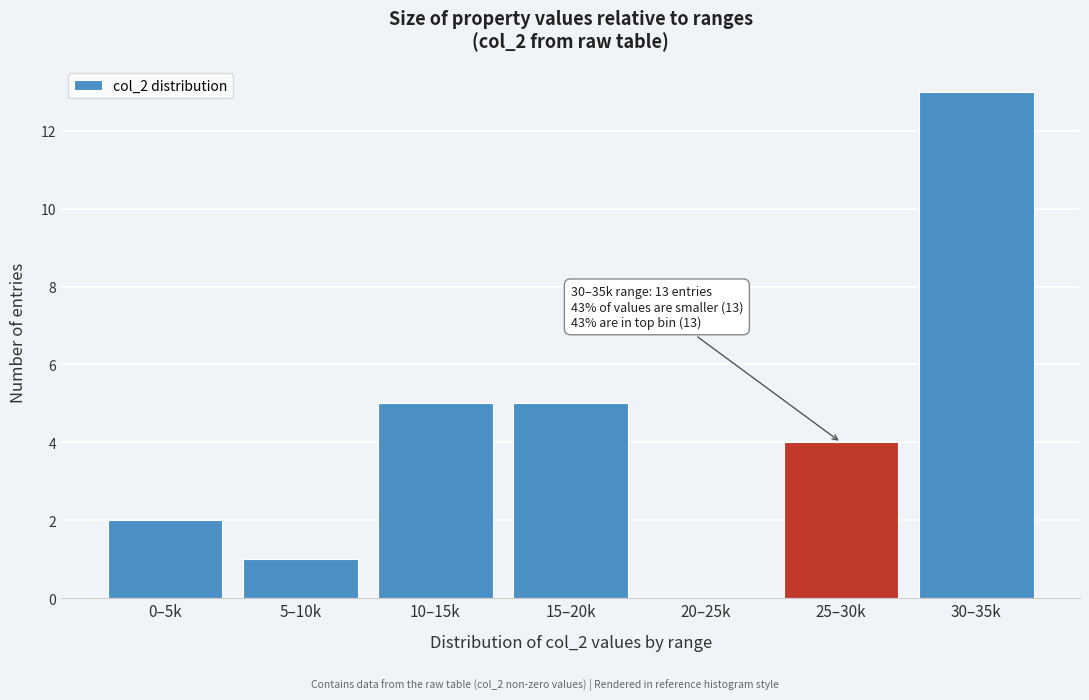

Reading right to left, what are all the values shown in this chart?

30–35k=13	25–30k=4	20–25k=0	15–20k=5	10–15k=5	5–10k=1	0–5k=2